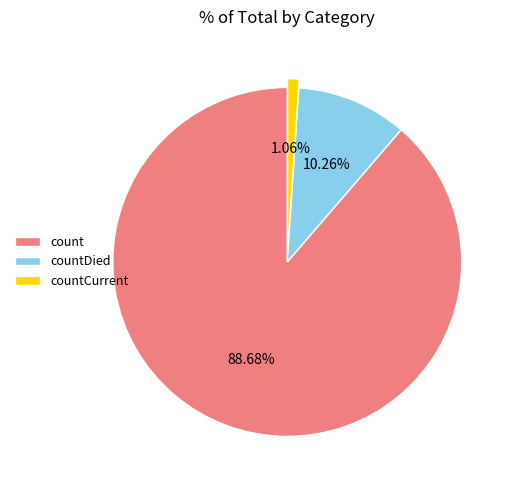

Count the number of slices in the pie.

3